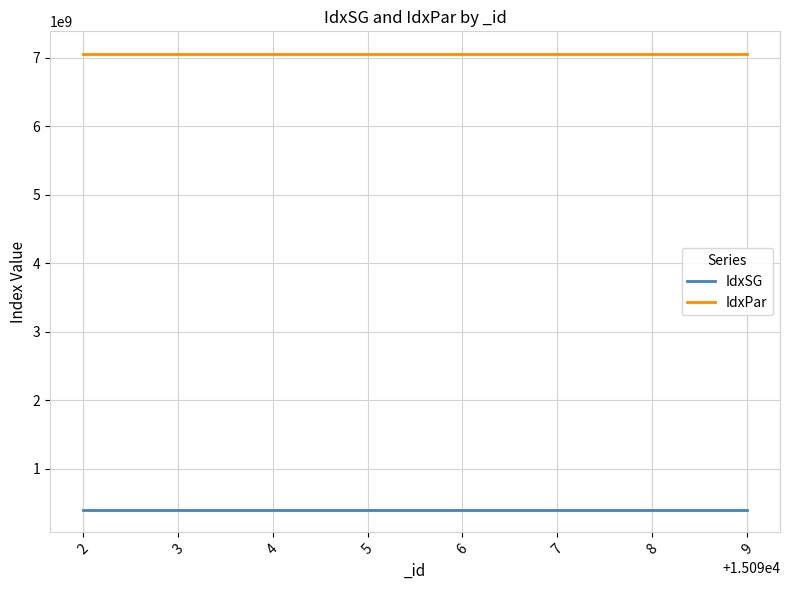

Rank the series by their average value, from lowest to highest.

IdxSG, IdxPar